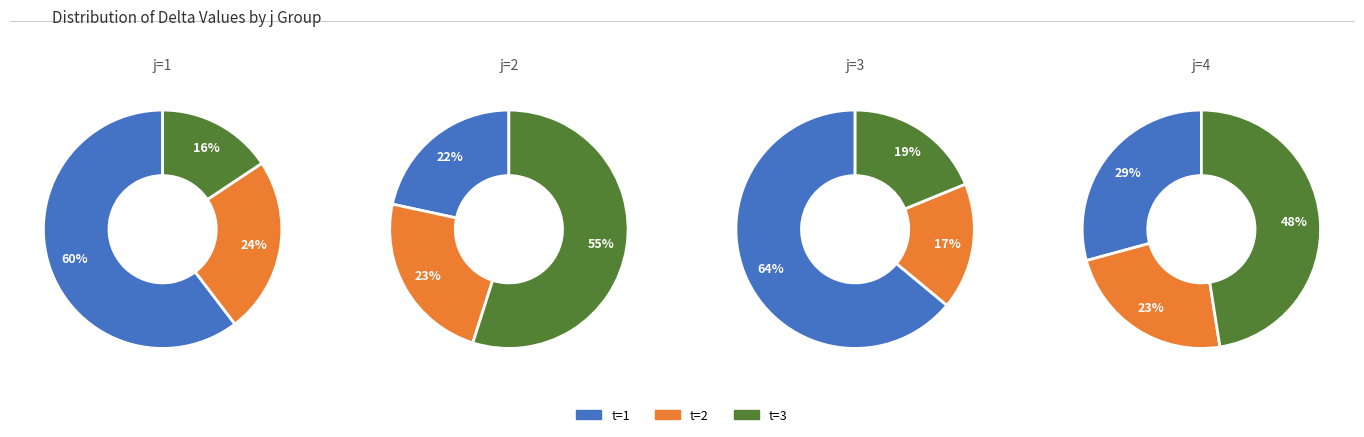

Does any single category account for the majority?

Yes